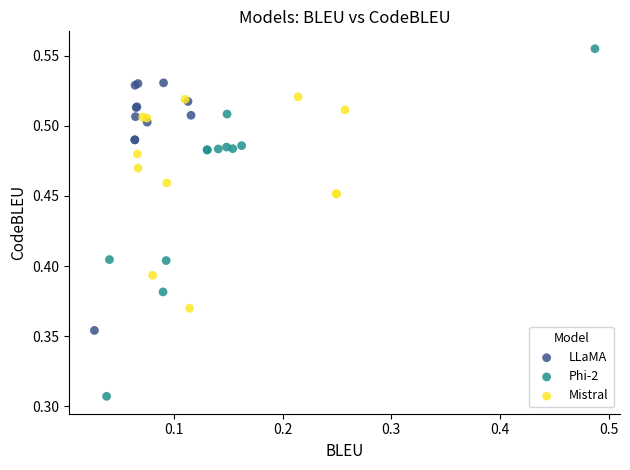

Which series reaches the maximum Y coordinate?

Phi-2